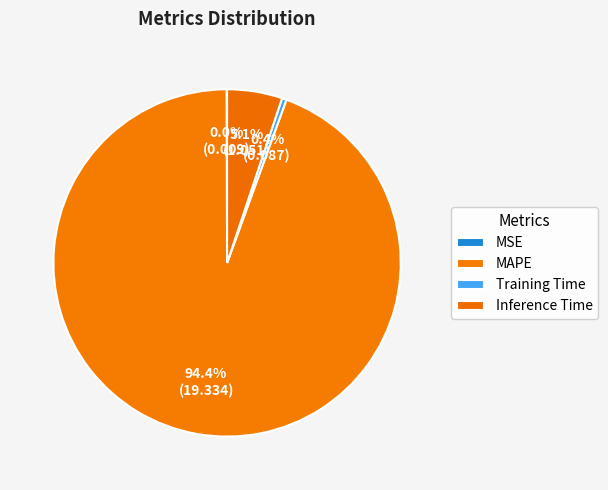

To the nearest percent, what is the difference between the Training Time and Inference Time slice percentages?

5%